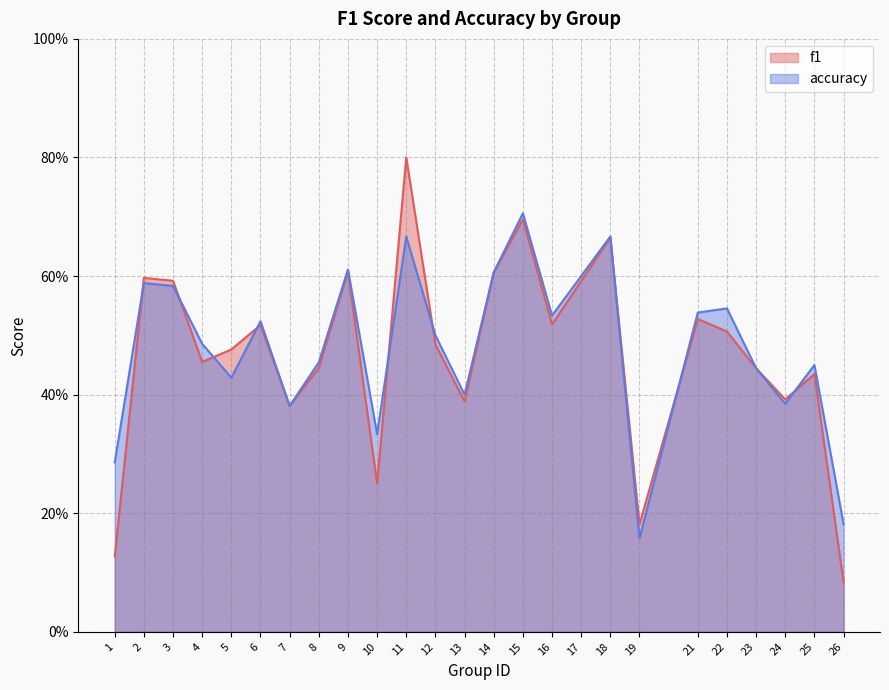

Which series ends up on top after the final intersection of accuracy and f1?

accuracy